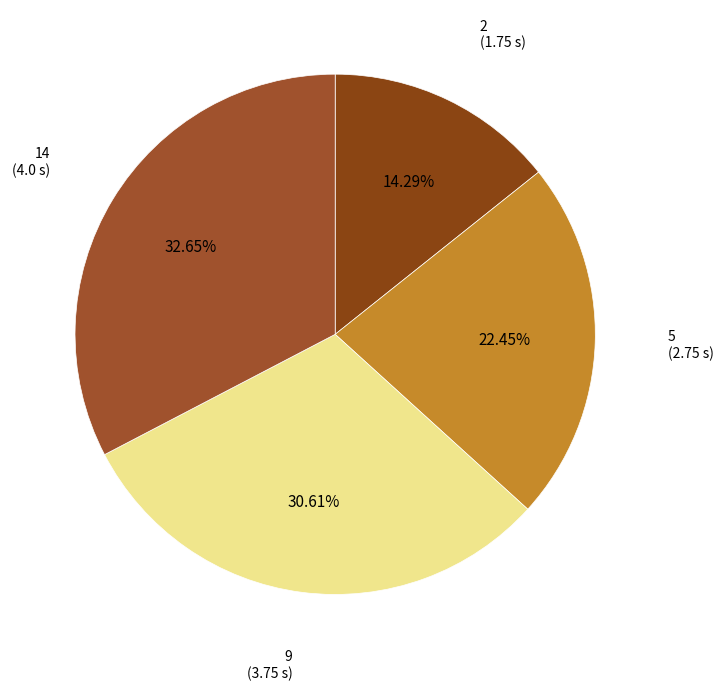

What is the largest slice in the pie chart?

14